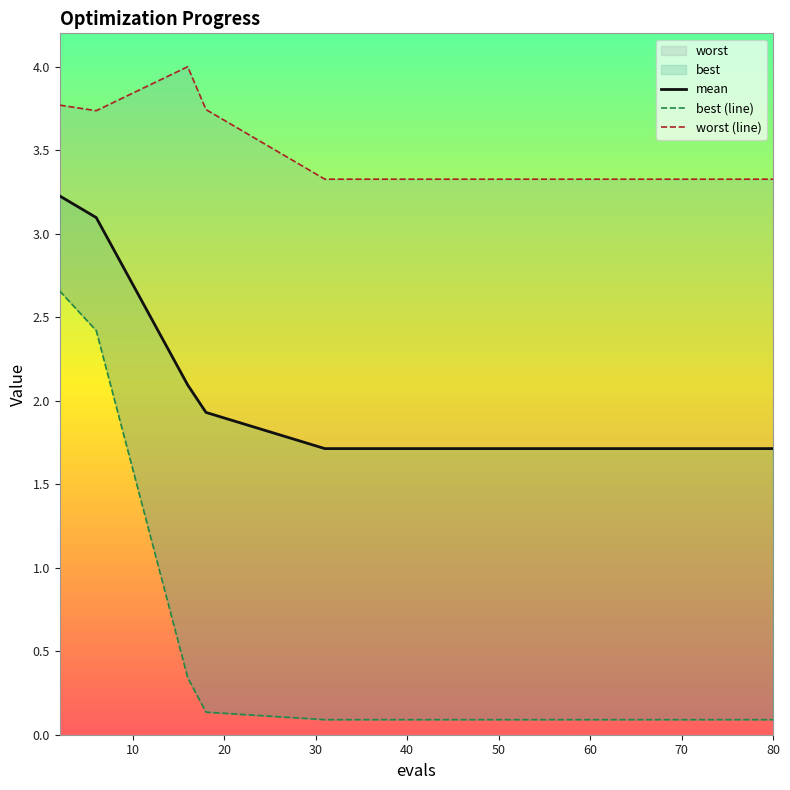

Rank the series by their average value, from lowest to highest.

best (line), mean, worst (line)